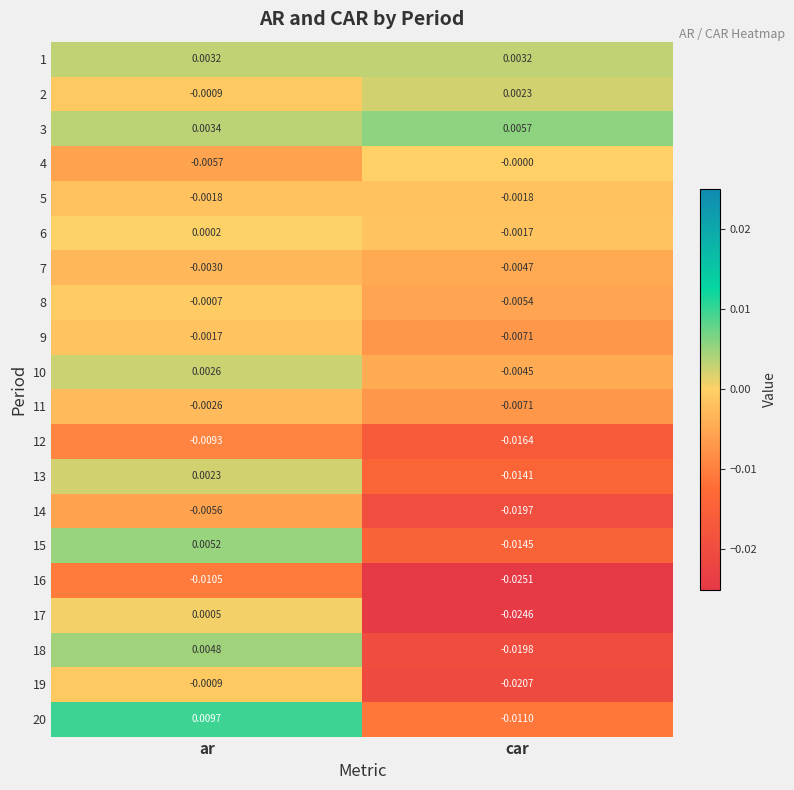

Rank the categories by 3 value from lowest to highest.

ar, car